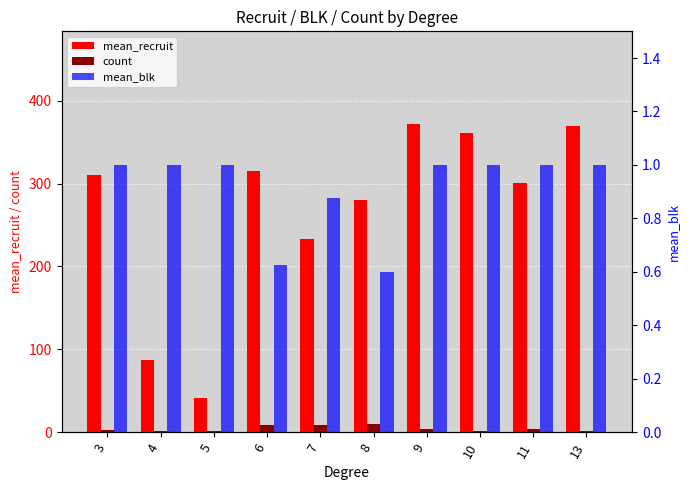

At which label is mean_blk closest to 0?

8